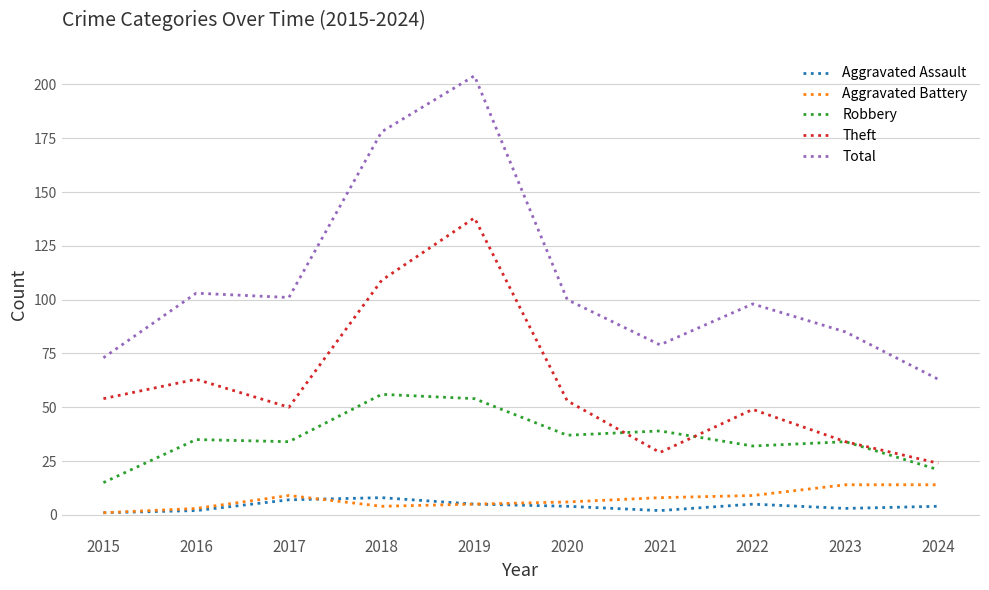

The Theft series shows 54 at 2015. True or false?

True